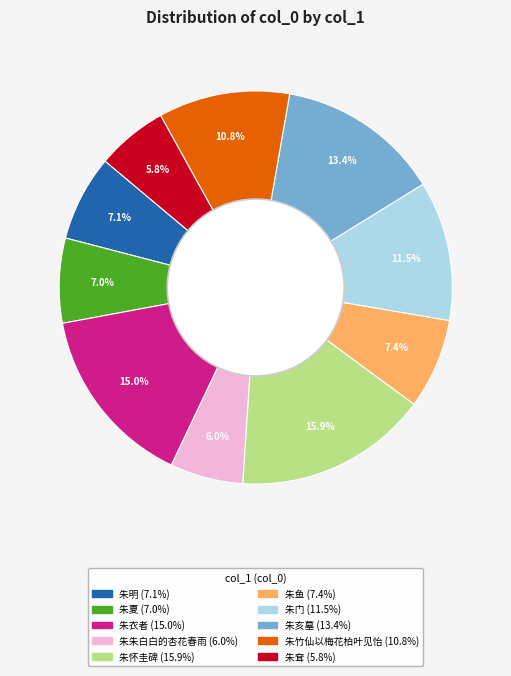

Is there any slice that represents more than half of the pie?

No